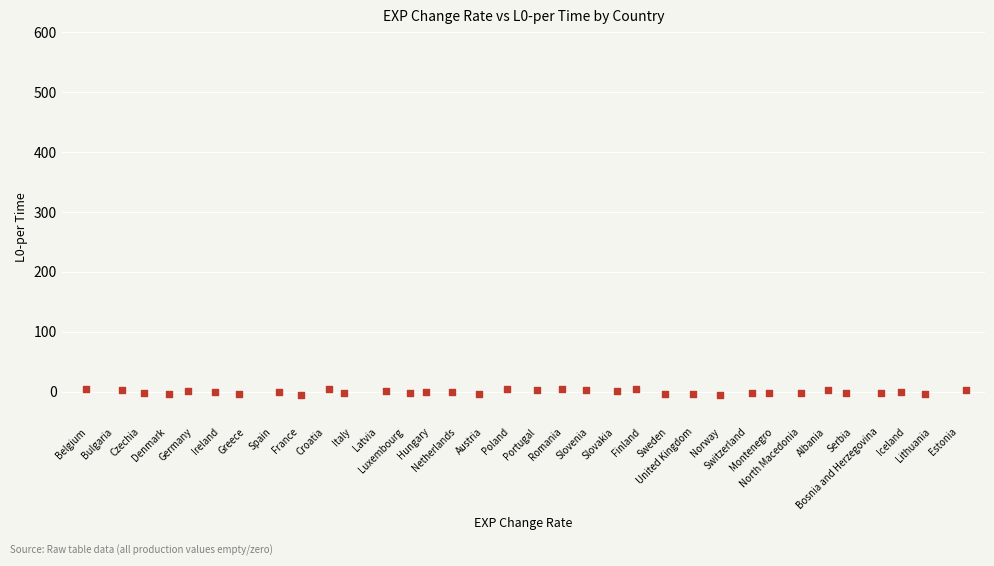

What is the range of X values (max minus min)?

33.3